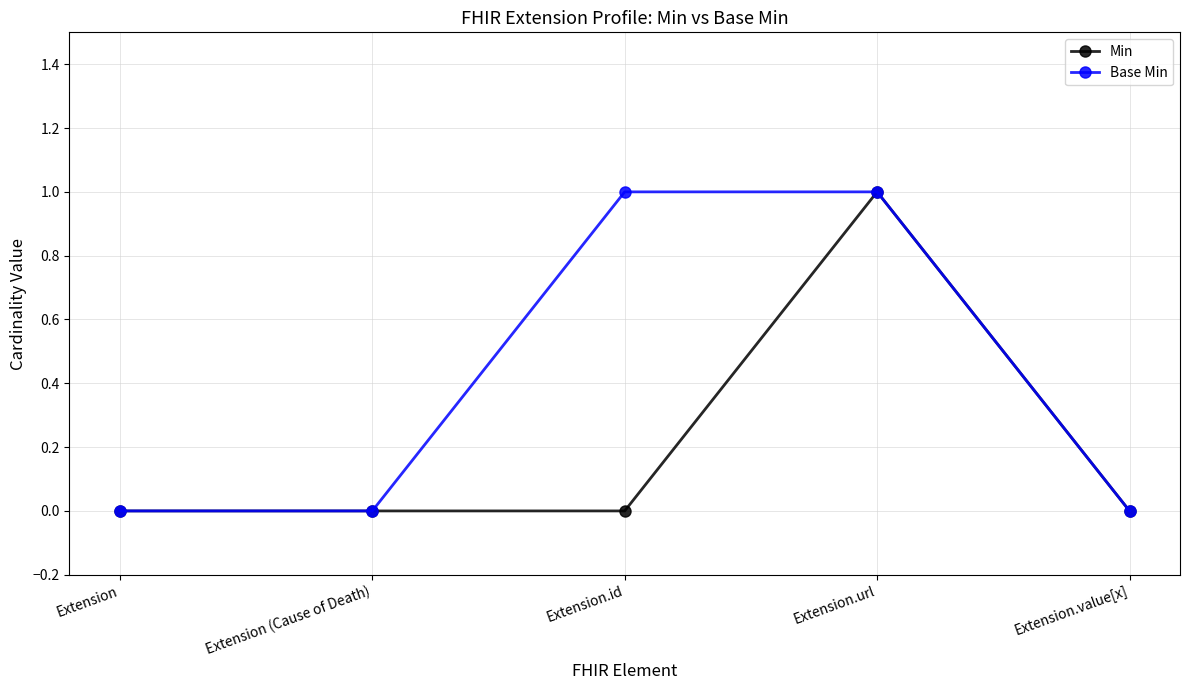

What is the label of the 2nd point from the right?

Extension.url